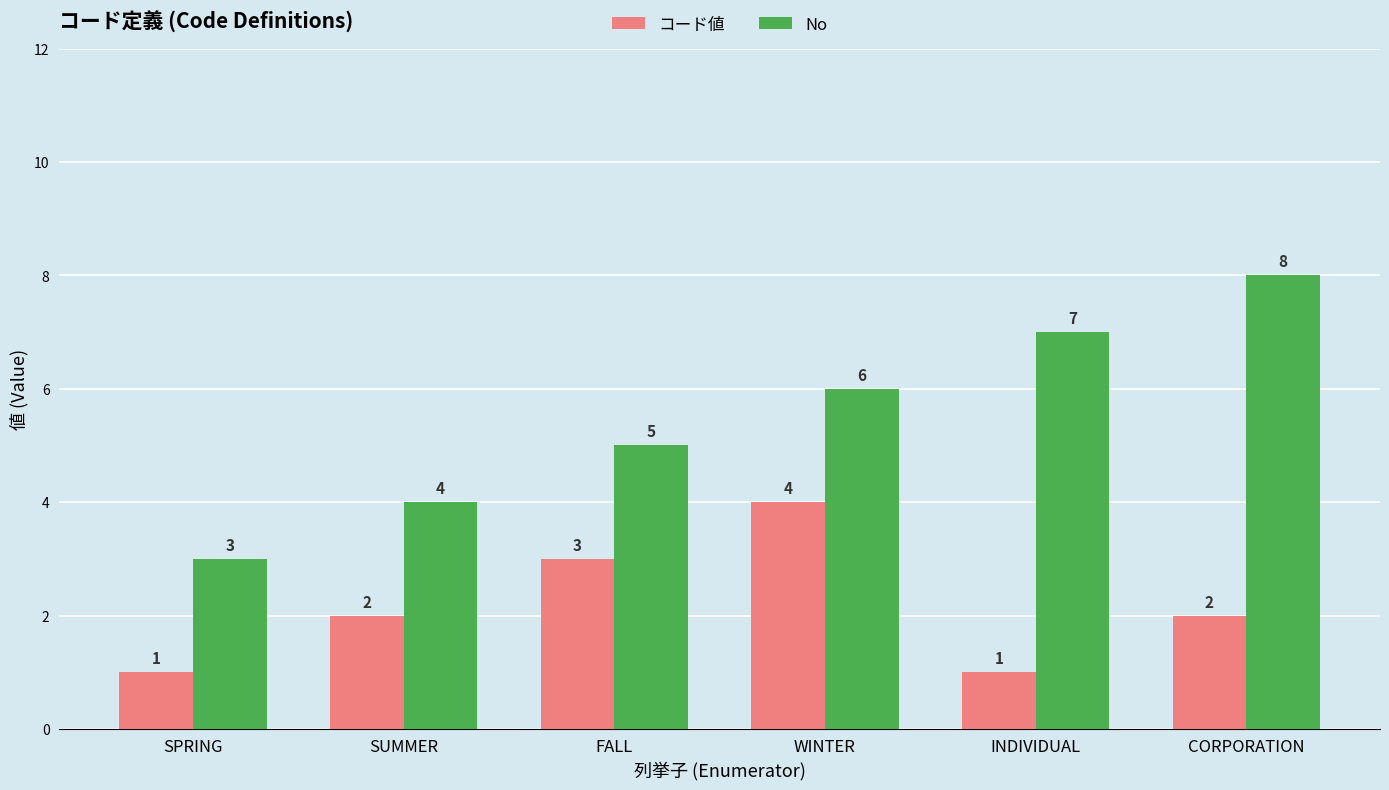

The コード値 series shows 1 at CORPORATION. True or false?

False